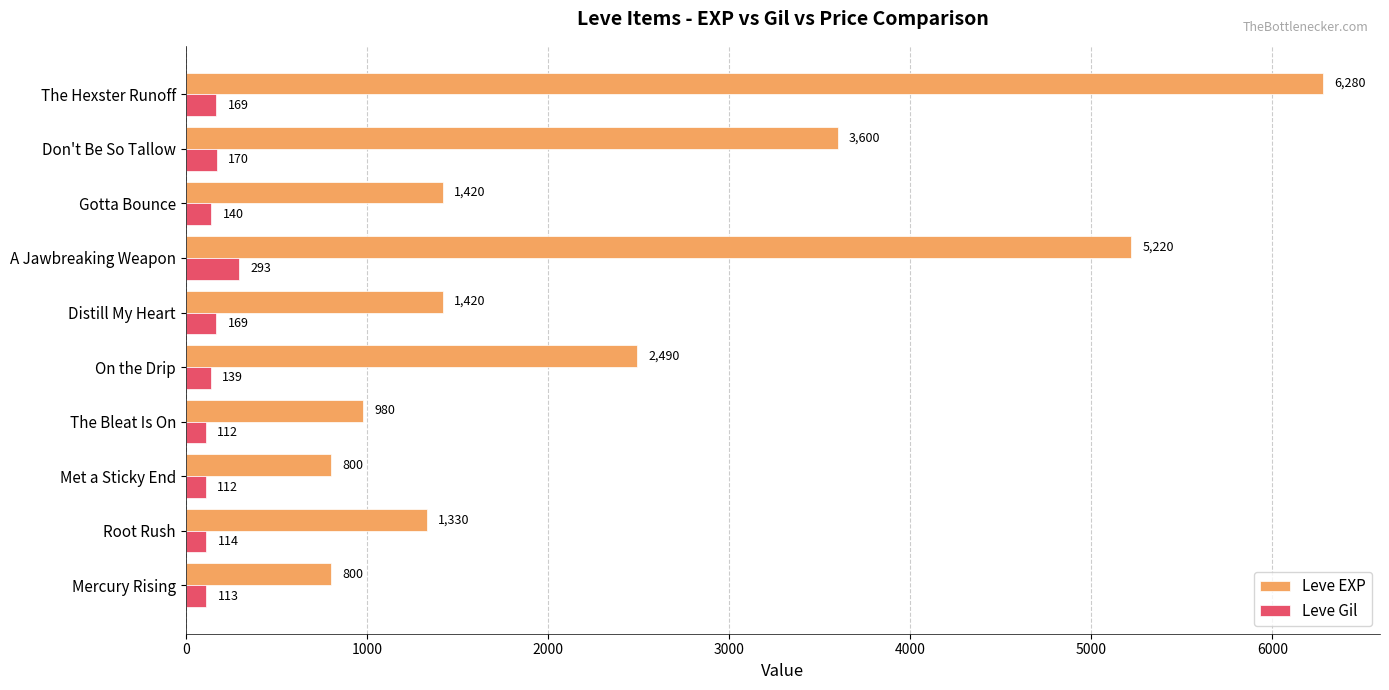

List the series in order of their peak value, lowest first.

Leve Gil, Leve EXP